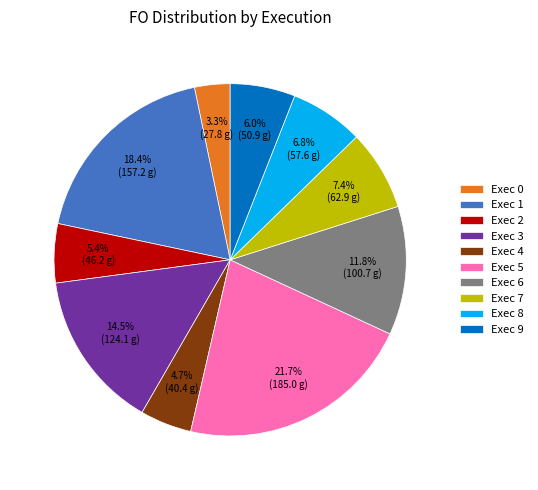

Rank the categories by value from lowest to highest.

Exec 0, Exec 4, Exec 2, Exec 9, Exec 8, Exec 7, Exec 6, Exec 3, Exec 1, Exec 5